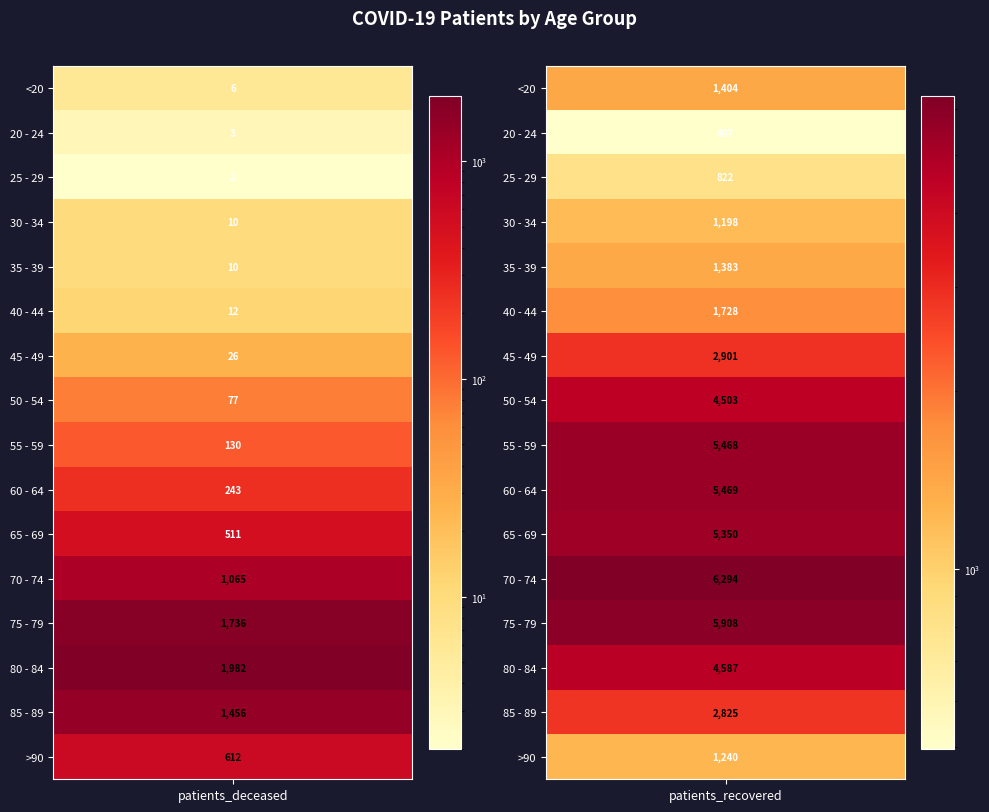

How many distinct data groups are displayed?

16